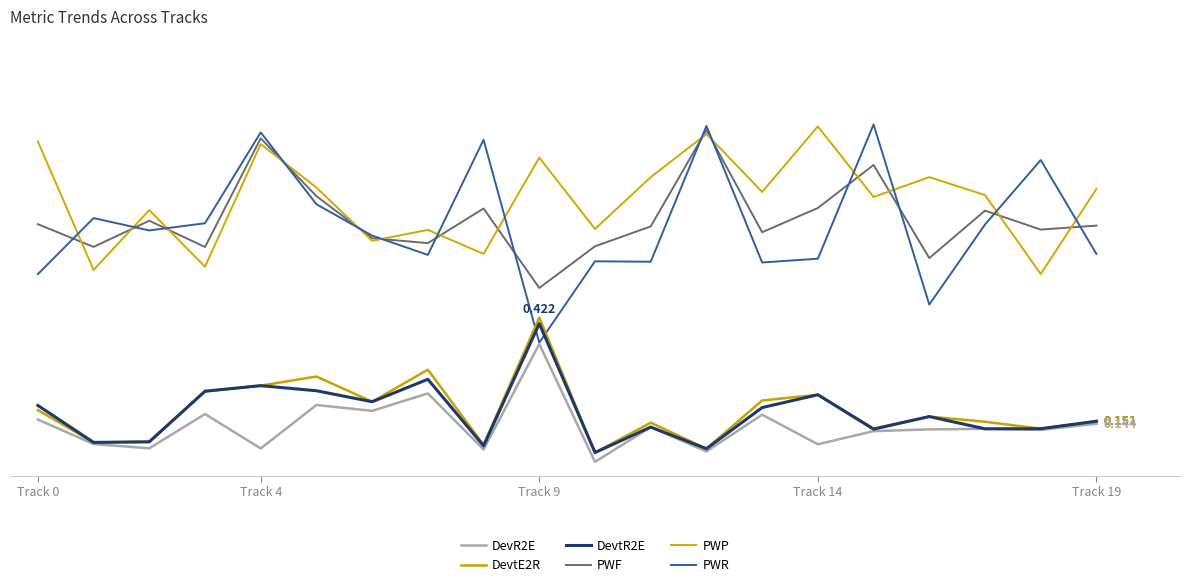

What is the greatest value displayed?

1.0